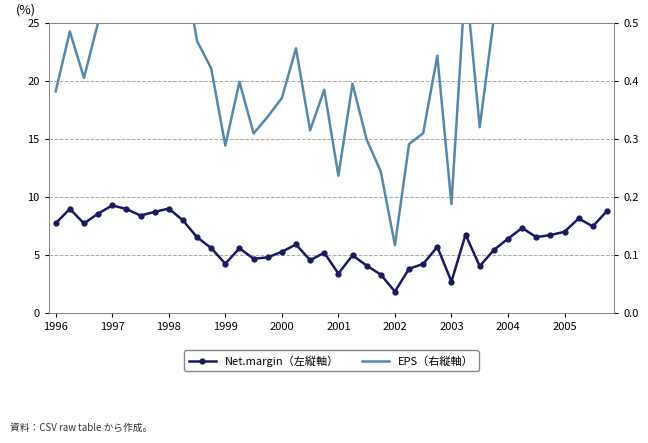

The value of EPS (右縦軸) at 11 is 0.7. True or false?

False